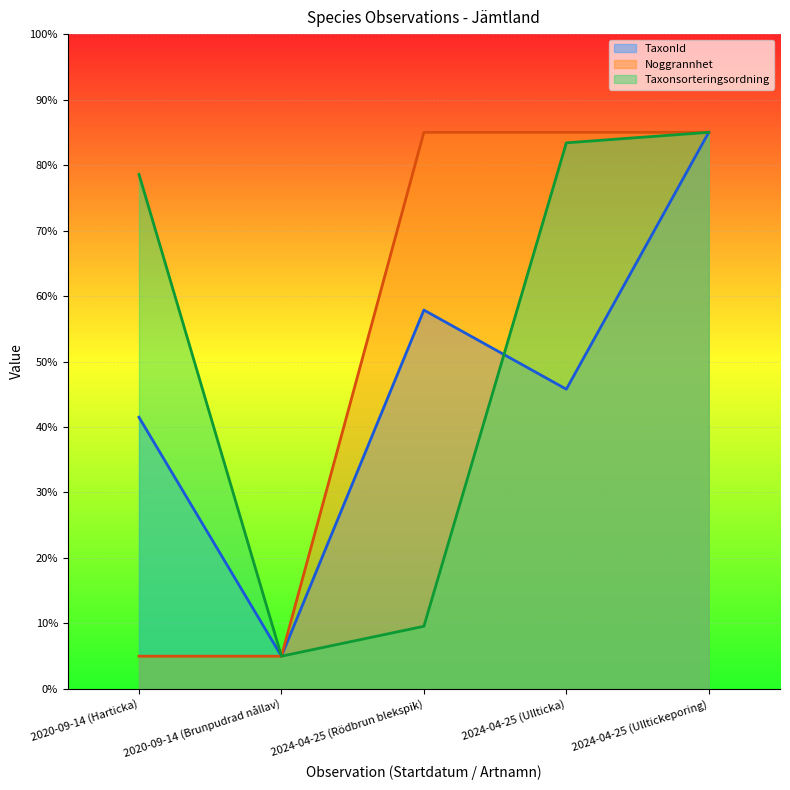

At 2020-09-14 (Brunpudrad nållav), list the series in order from smallest to largest.

TaxonId (line), Noggrannhet (line), Taxonsorteringsordning (line)